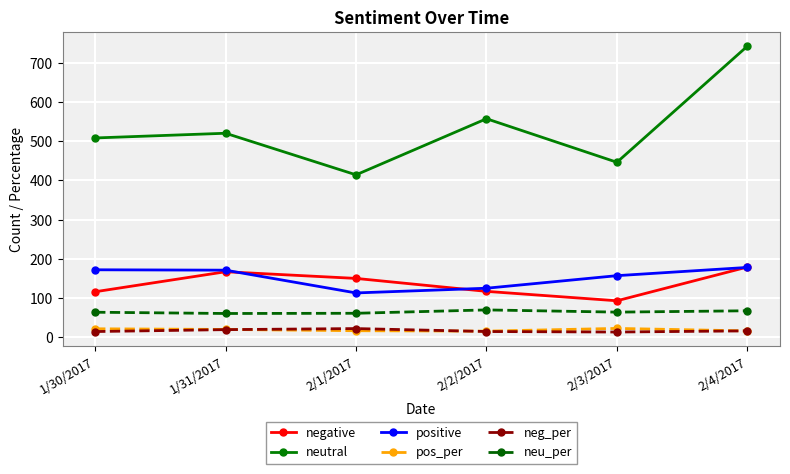

How many lines are shown in the chart?

6